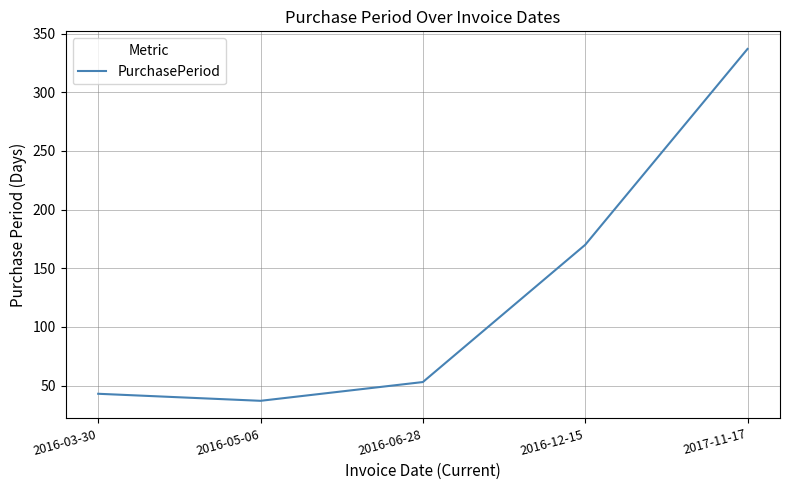

Count the number of data series in this chart.

1